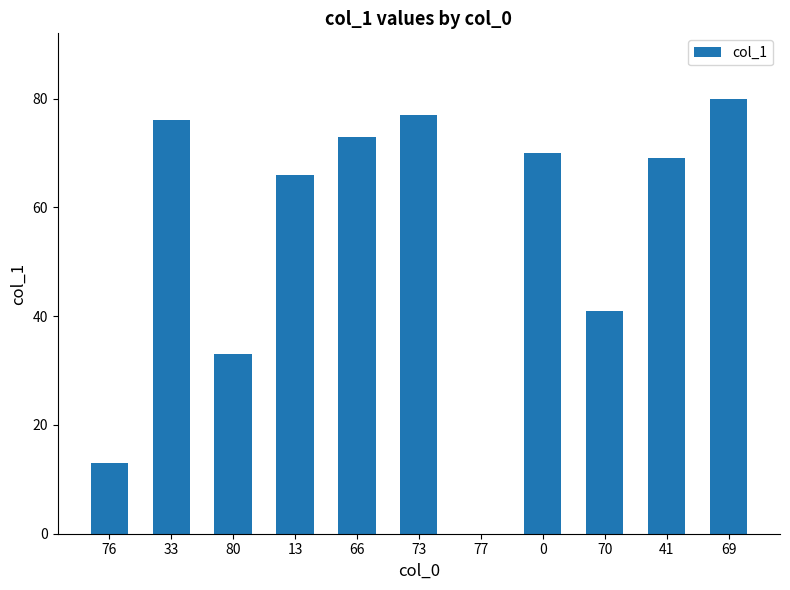

Reading left to right, extract all data points from this chart.

13	76	33	66	73	77	0	70	41	69	80